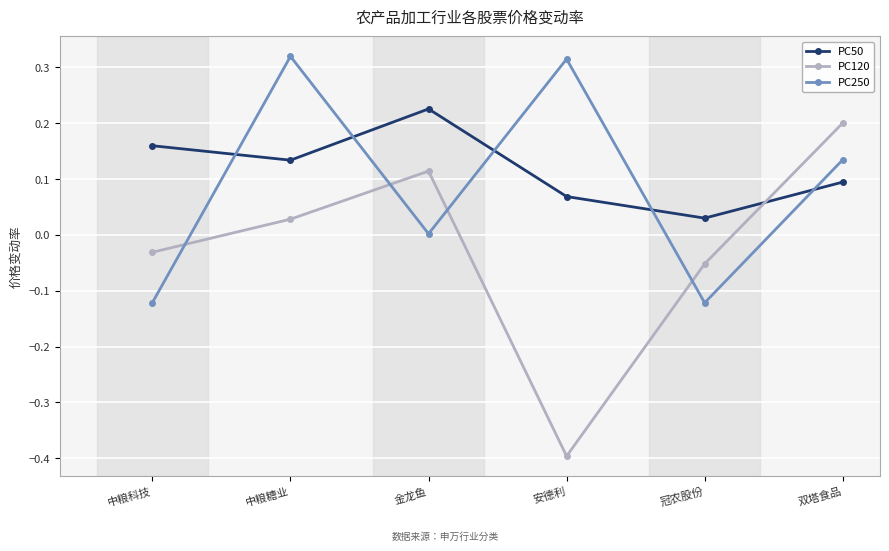

What is the sum of all PC250 values?

0.5